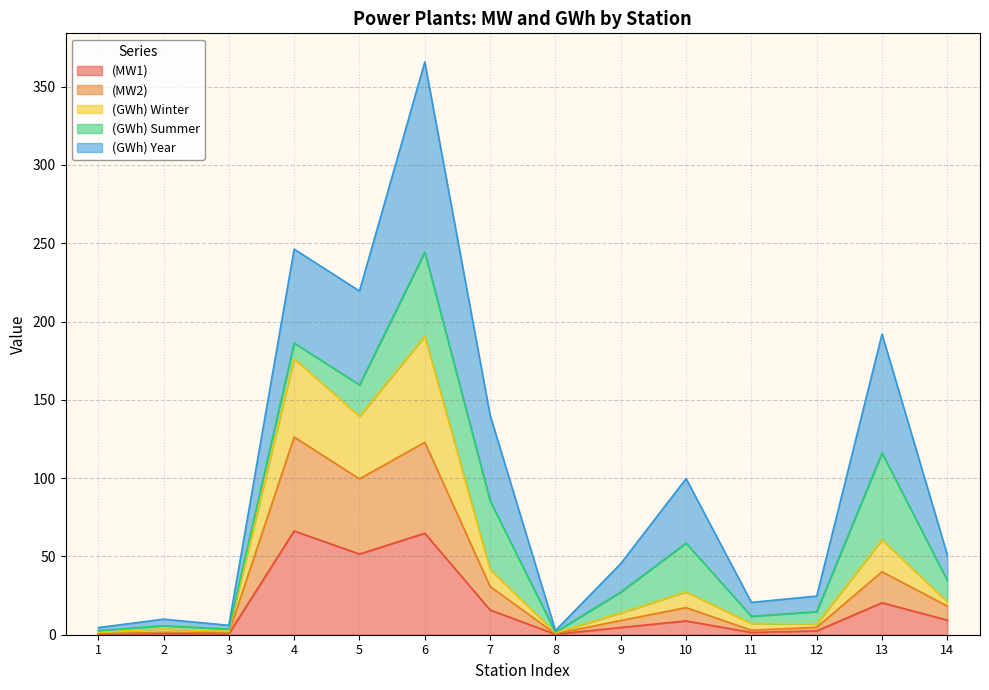

At which category is the sum across all series the highest?

6